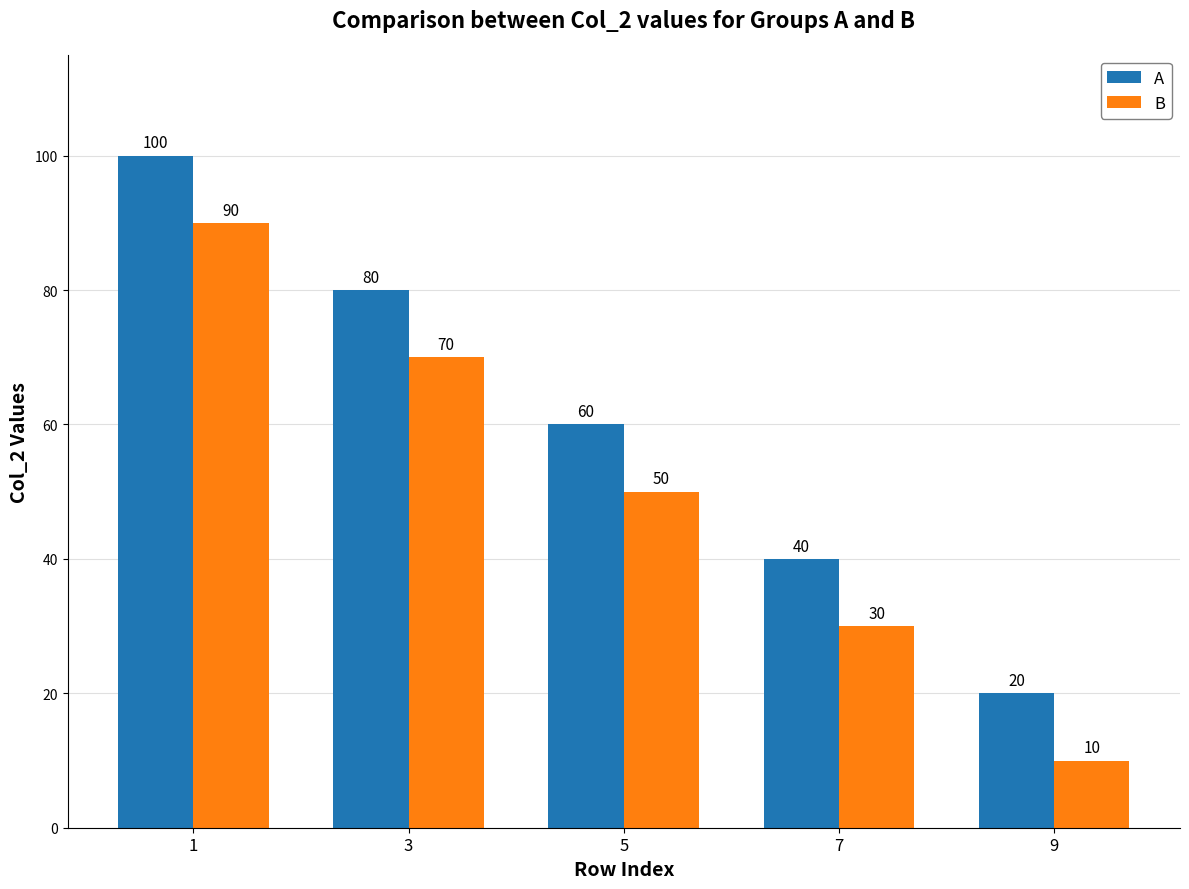

What is the sum of the B values at 7 and 9?

40